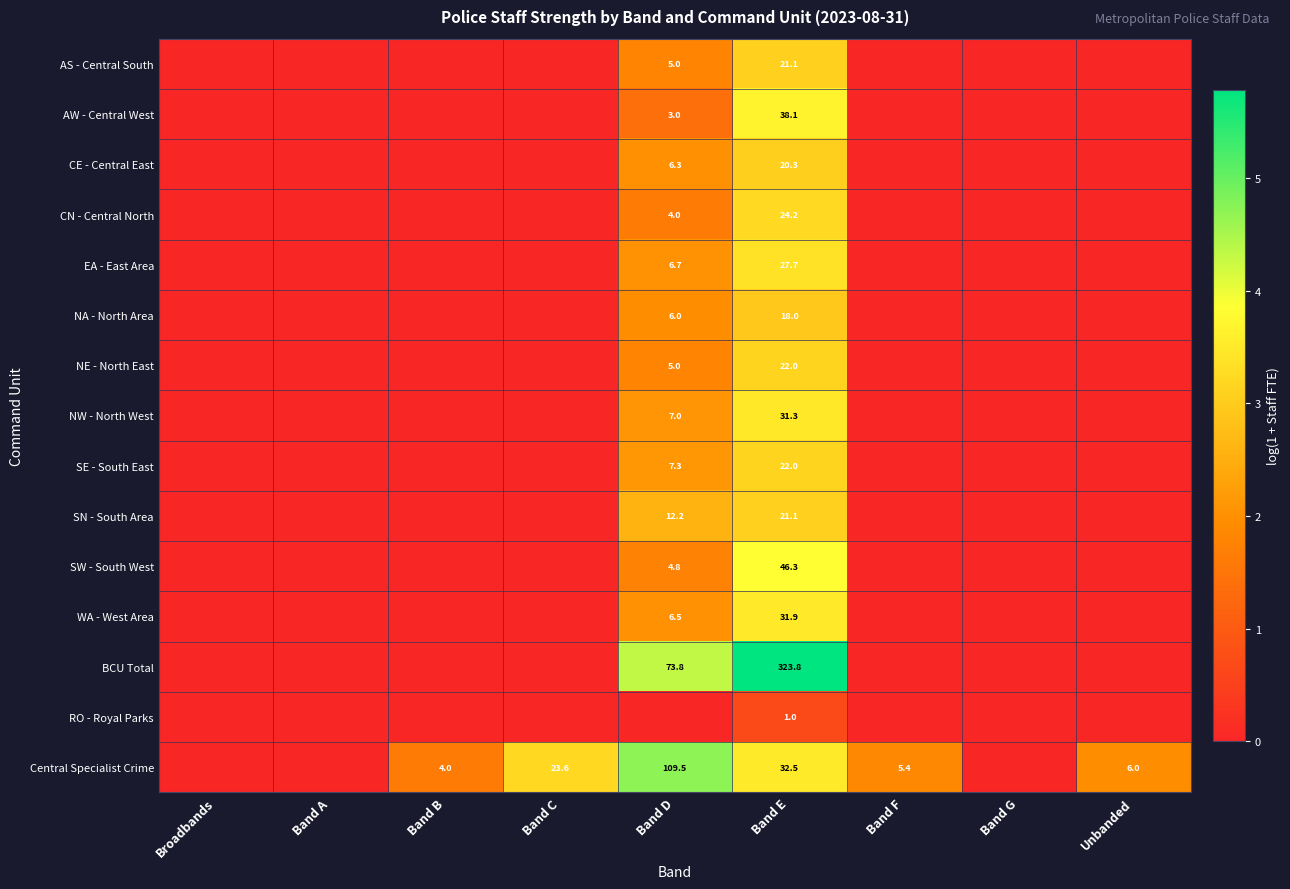

Is it true that NE - North East equals 1.6 at Band D?

False